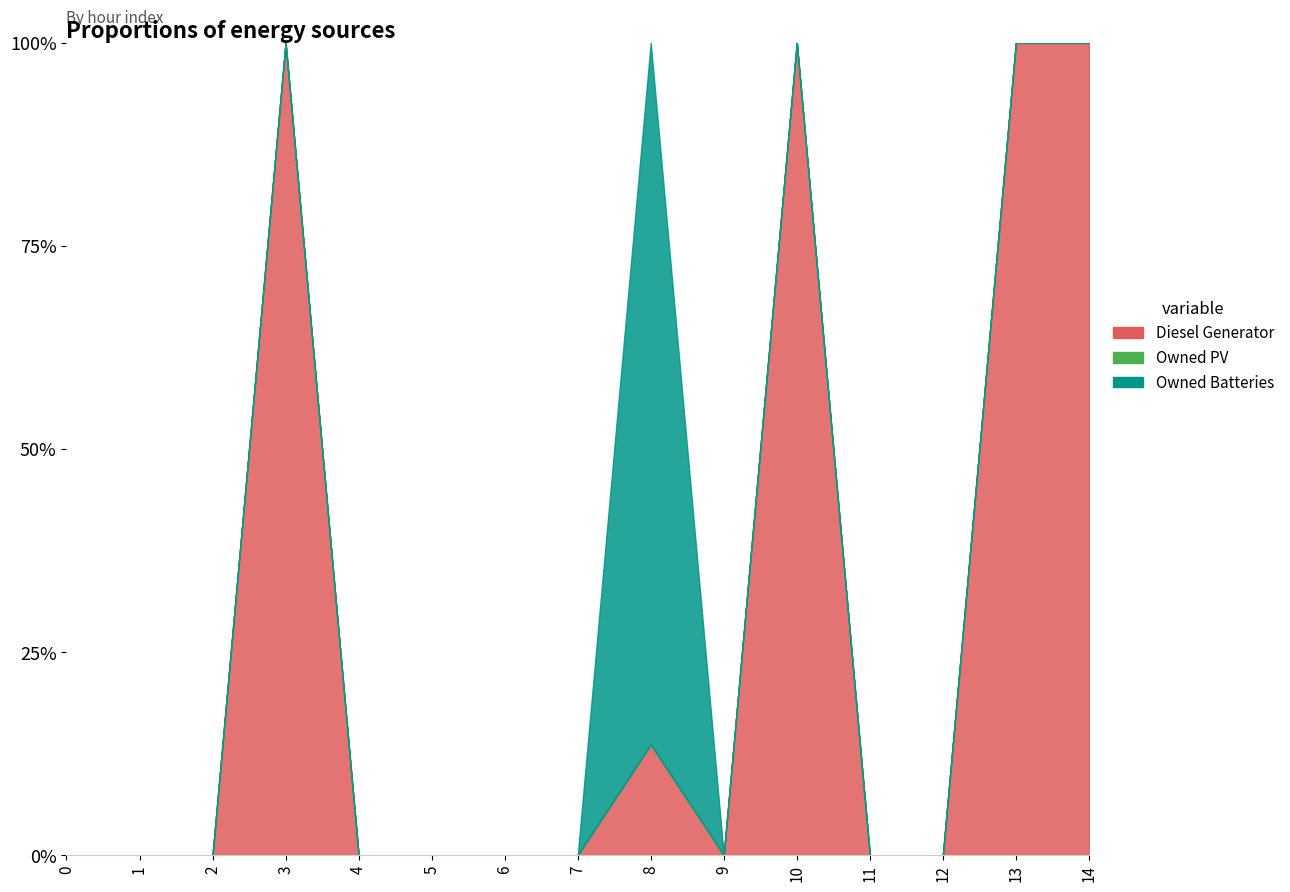

In Diesel Generator, how many points are lower than both neighbors (excluding endpoints)?

1